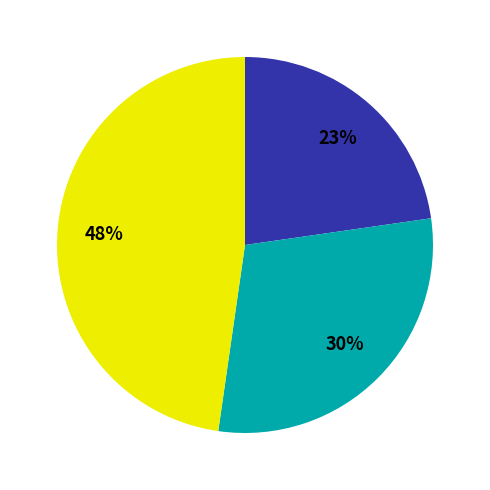

Is there a majority slice in this chart?

No